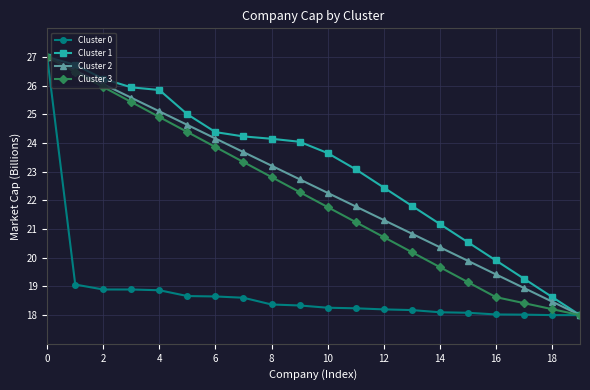

What is the smallest value displayed?

18.0